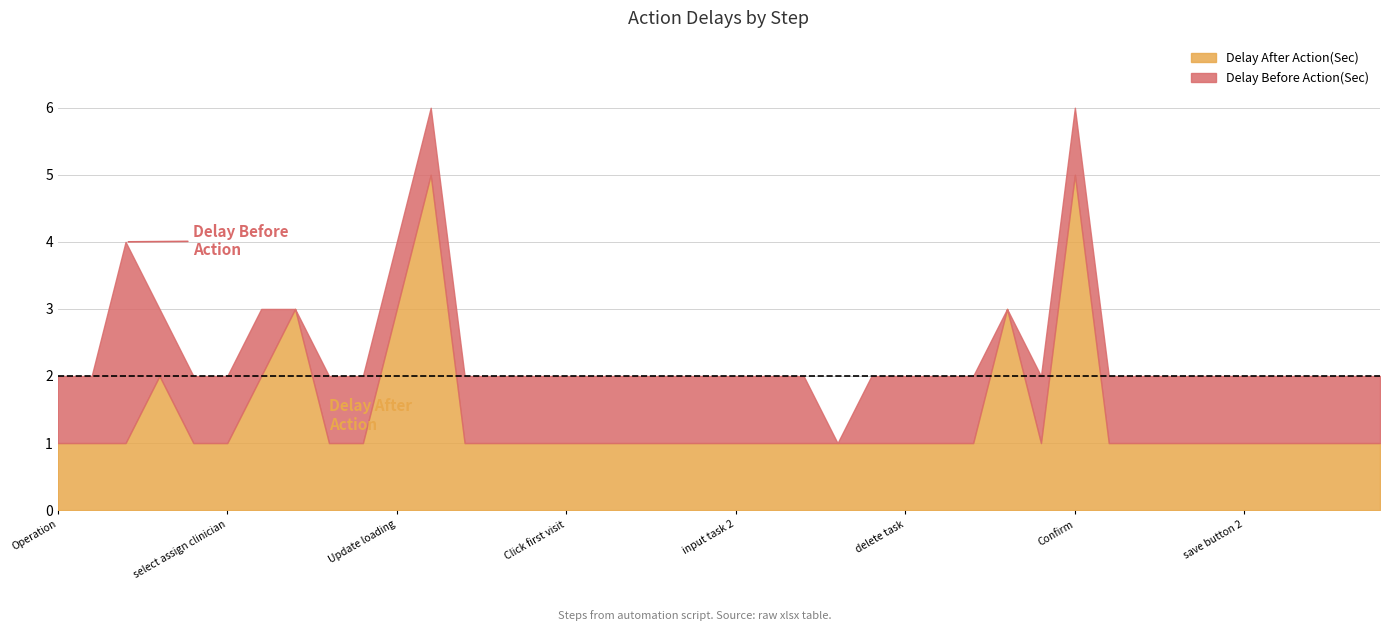

What are all the series names shown in the legend?

Delay After Action(Sec), Delay Before Action(Sec)